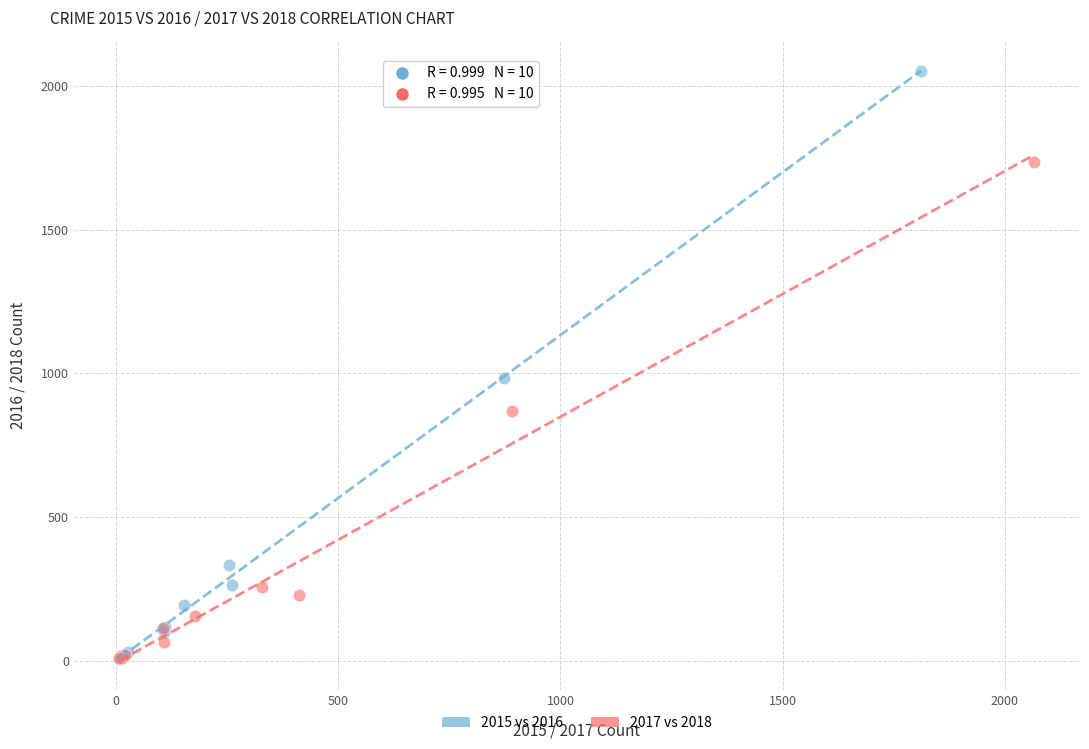

What are all the series names shown in the legend?

2015 vs 2016, 2017 vs 2018